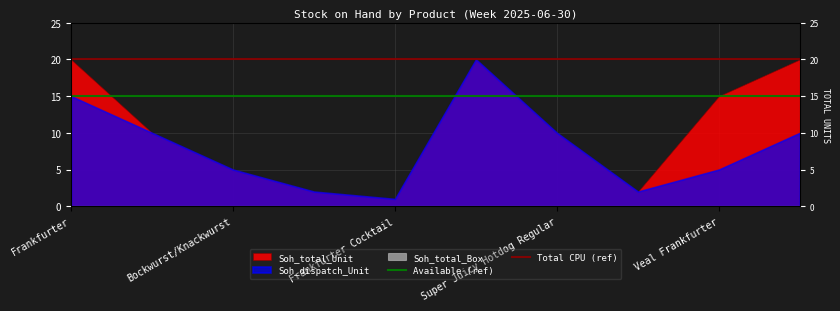

What is the label of the 1st point from the left?

Frankfurter